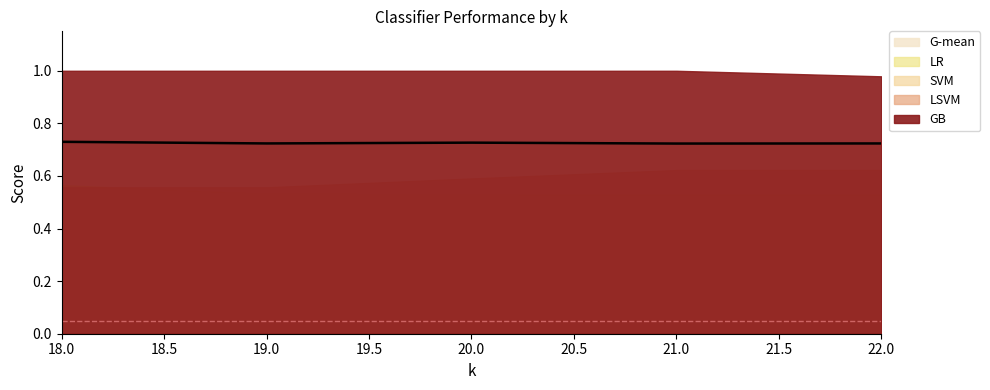

Reading left to right, list all the values displayed in this chart.

G-mean: 0.7	0.7	0.7	0.7	0.7
LR: 0.6	0.5	0.5	0.5	0.5
SVM: 0.5	0.5	0.5	0.5	0.5
LSVM: 0.6	0.6	0.6	0.6	0.6
GB: 1.0	1.0	1.0	1.0	1.0